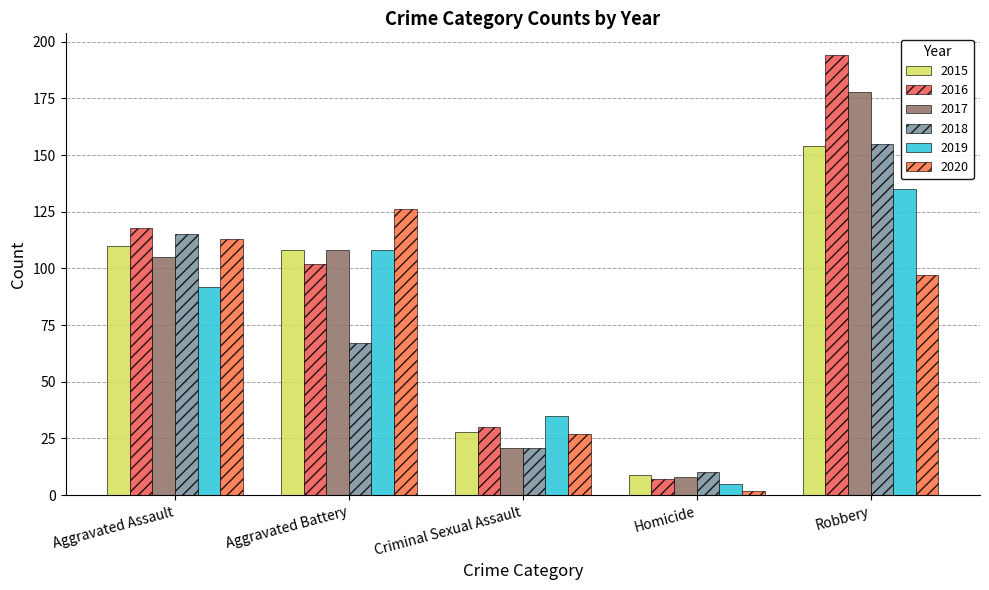

How many data points does each series have?

5